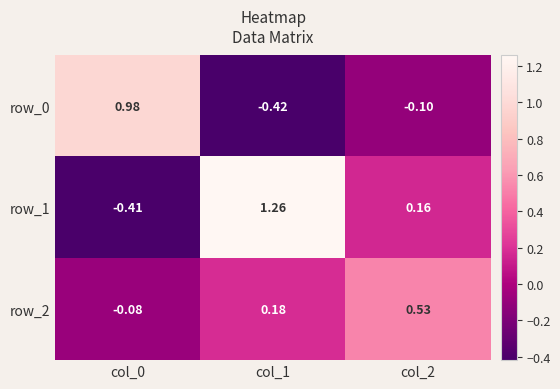

Rank the categories by row_0 value from lowest to highest.

col_1, col_2, col_0